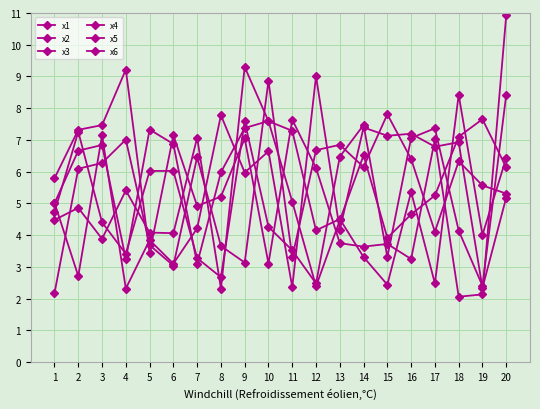

List the series in order of their peak value, highest first.

x4, x5, x1, x2, x6, x3